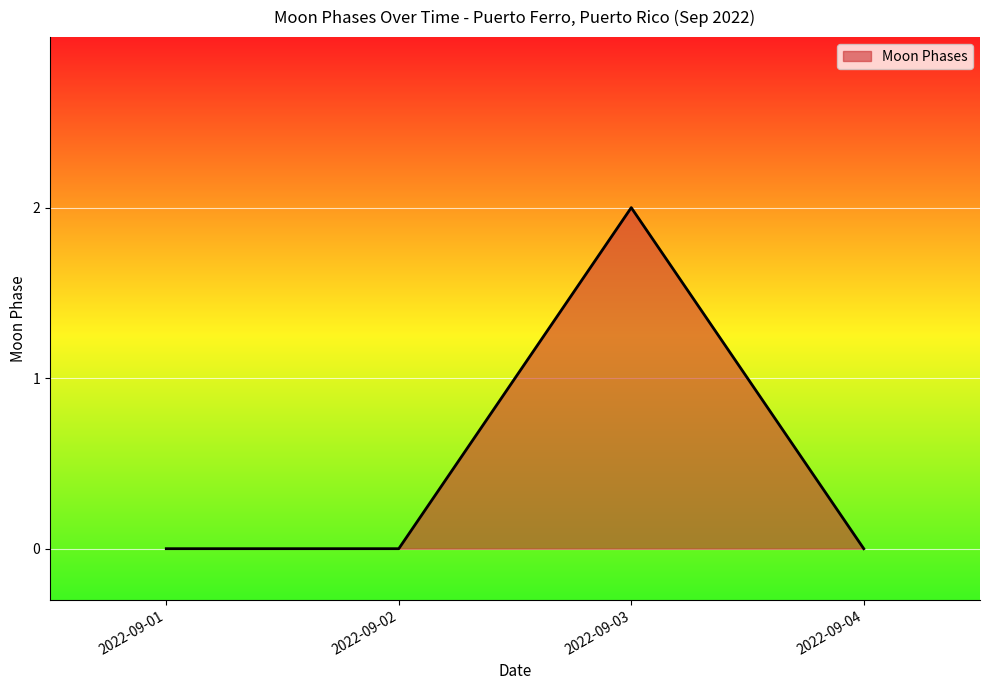

Does the chart display data point markers on the line(s)?

No